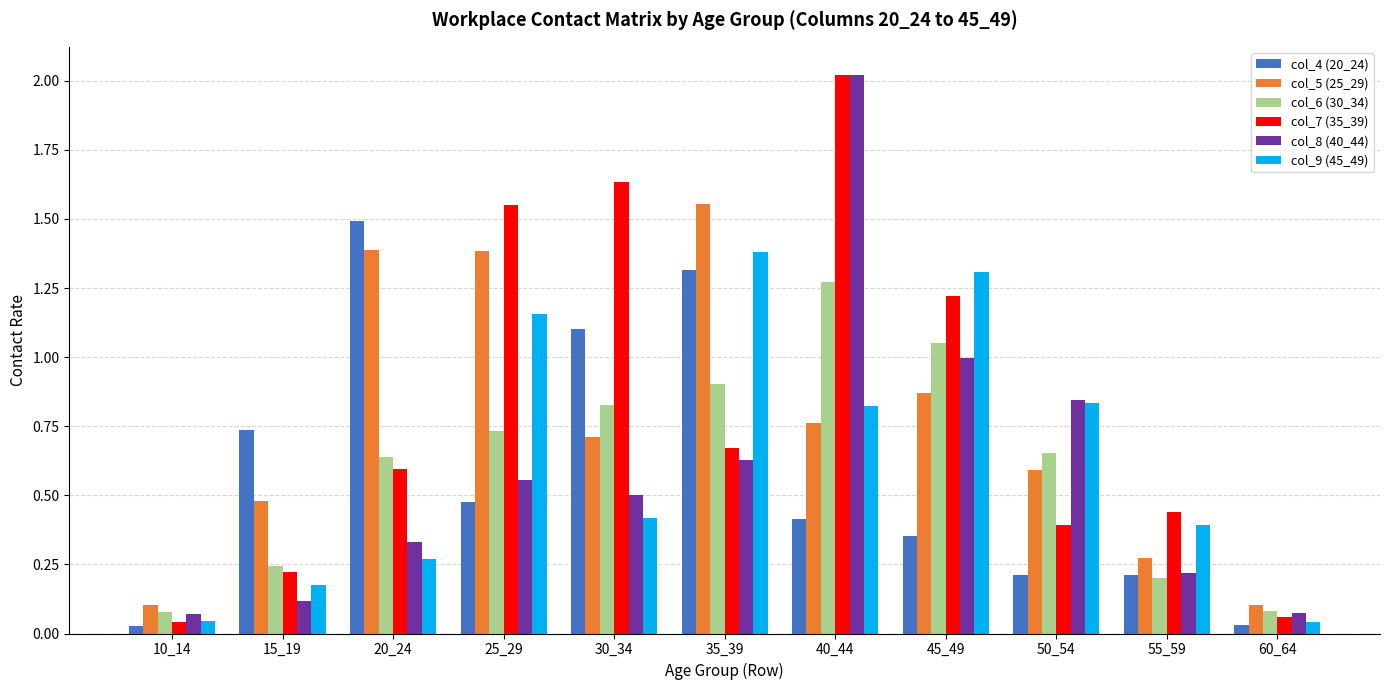

Which series changed the most between 15_19 and 35_39?

col_9 (45_49)